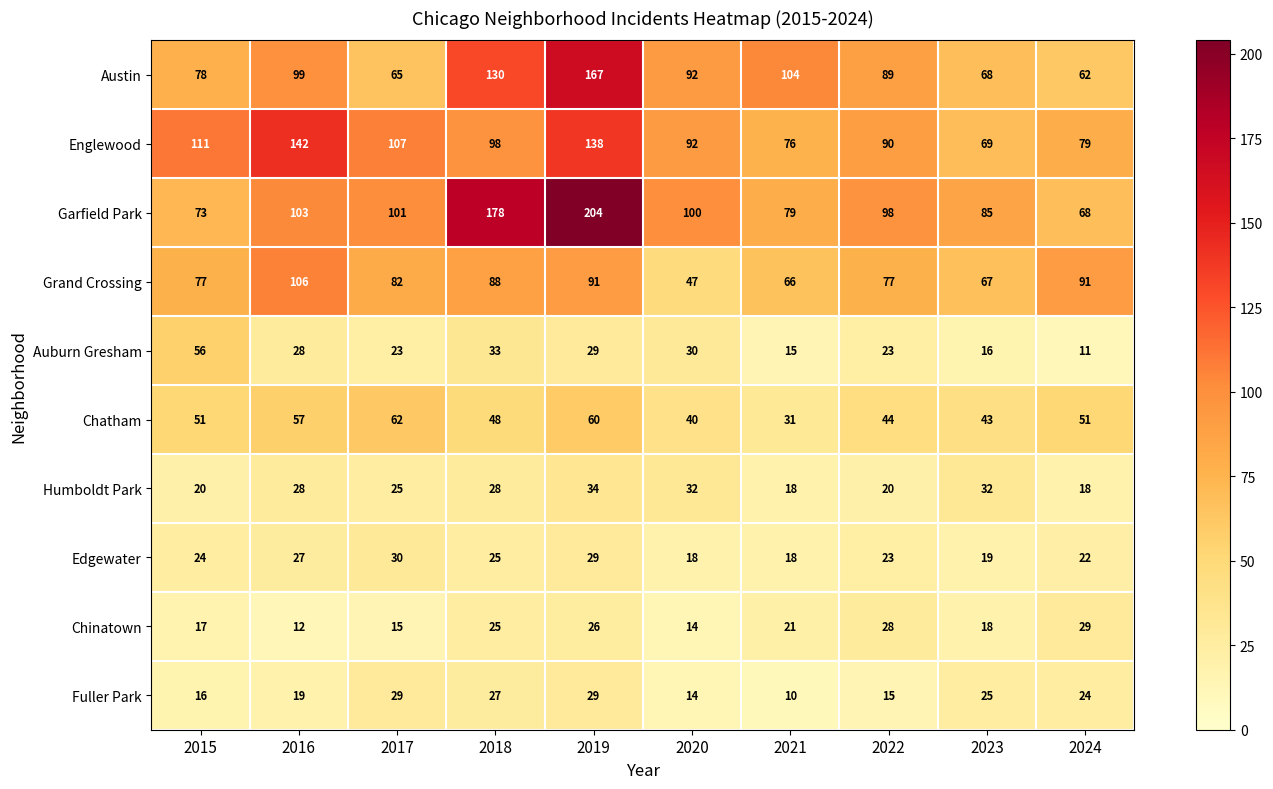

Which category has the highest value in the Edgewater series?

2017